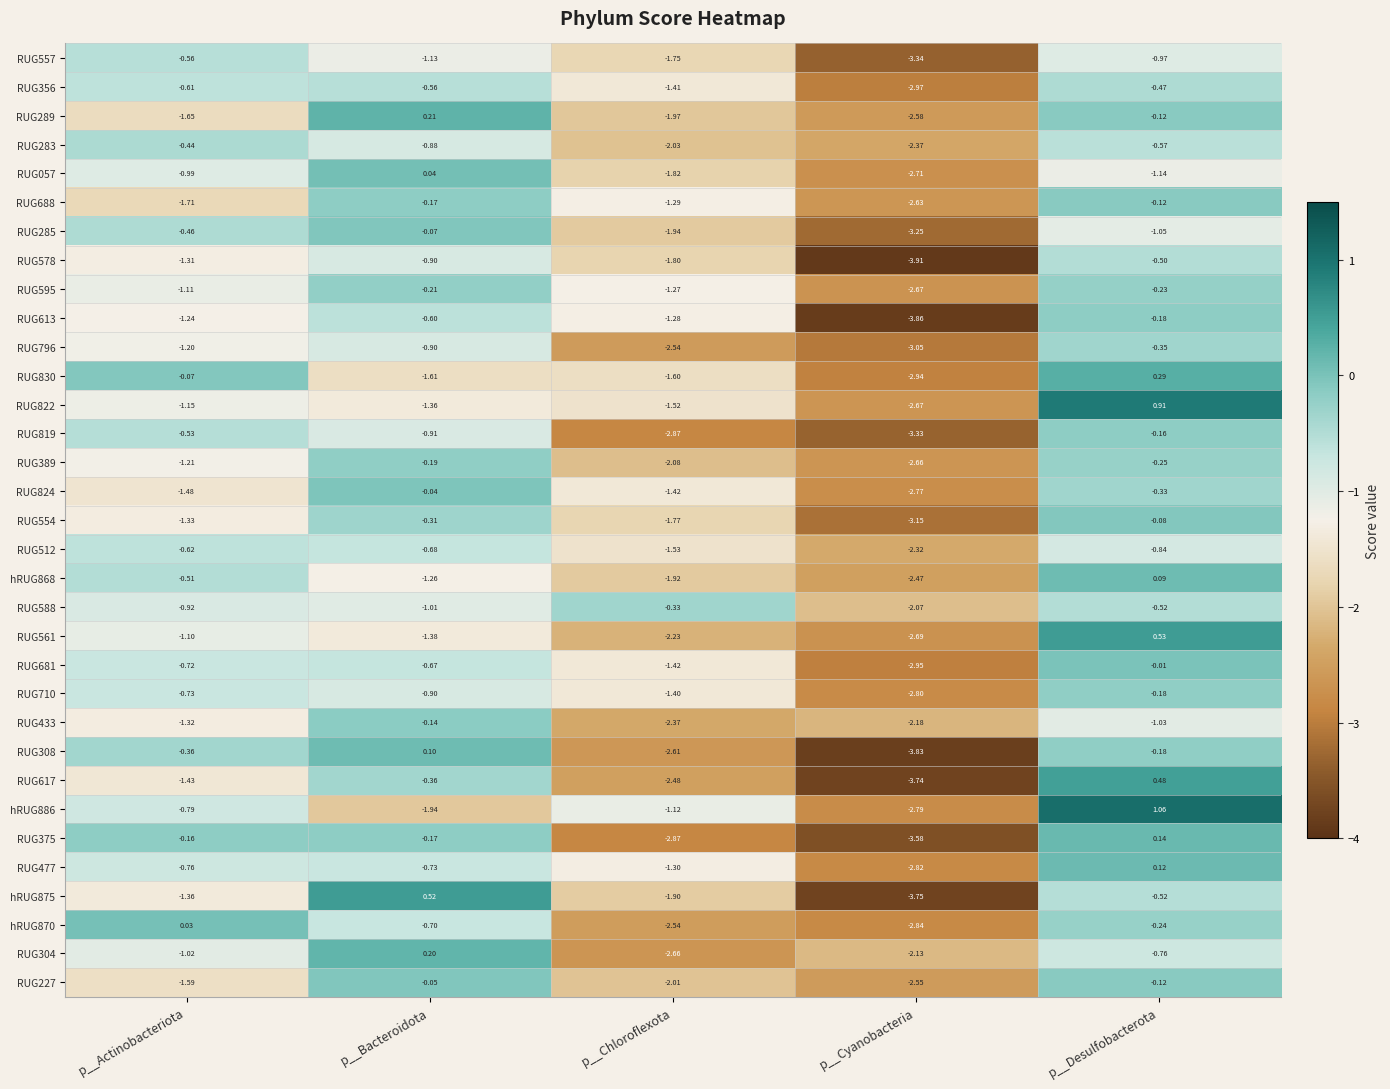

What is the total value across all series at p__Cyanobacteria?

-96.4